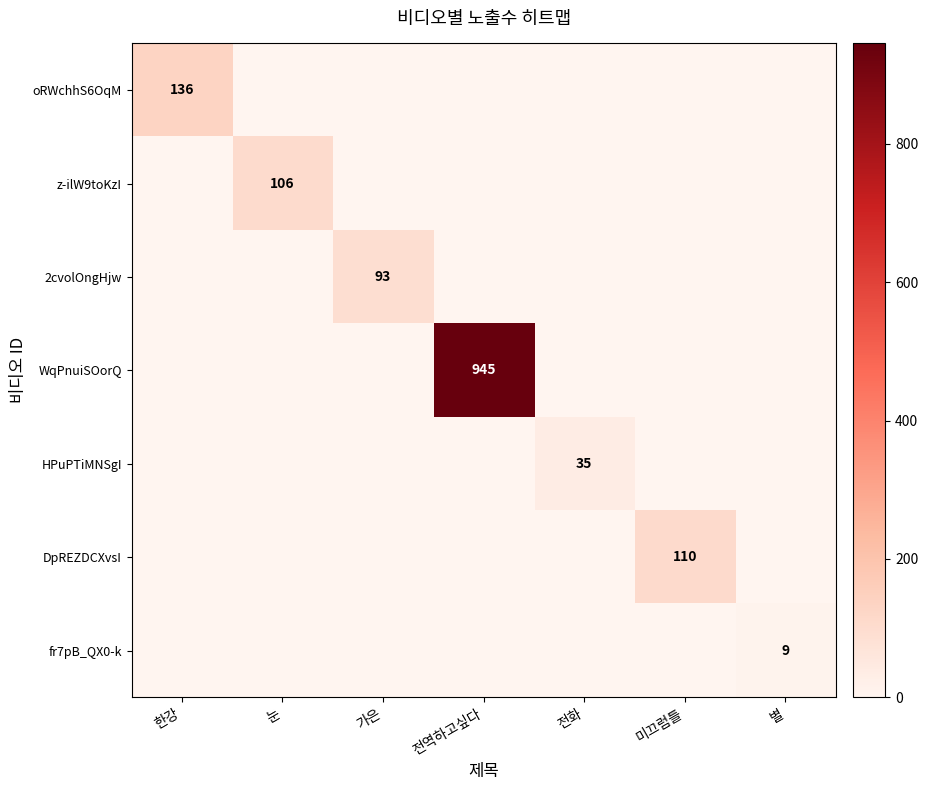

Which category has the highest value across all series?

전역하고싶다